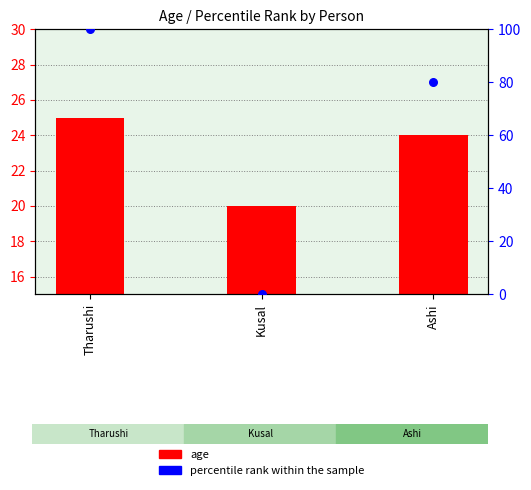

What is the total value across all series at Kusal?

20.0